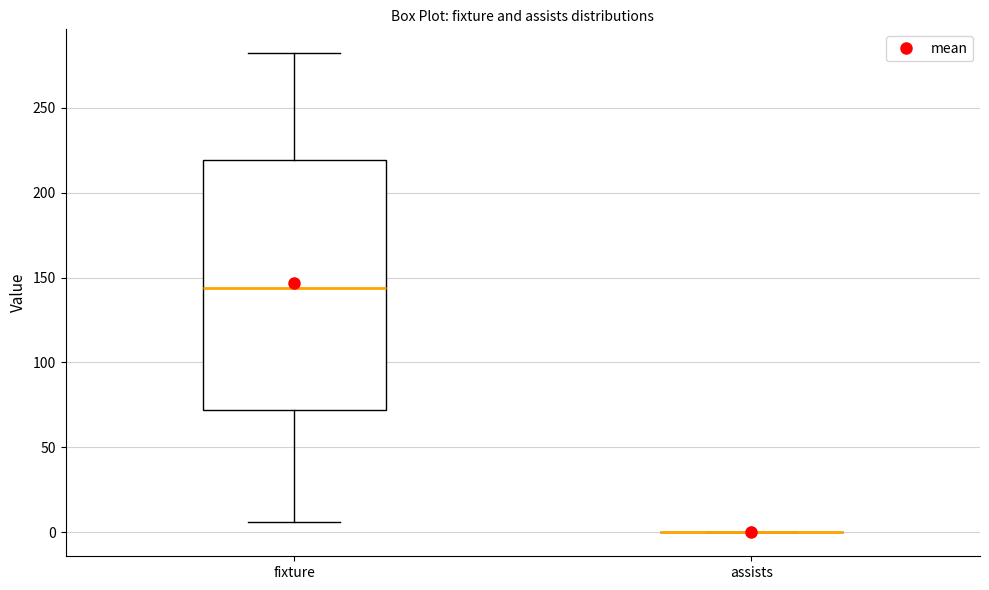

Which box is the tallest, from its lower edge to its upper edge?

fixture